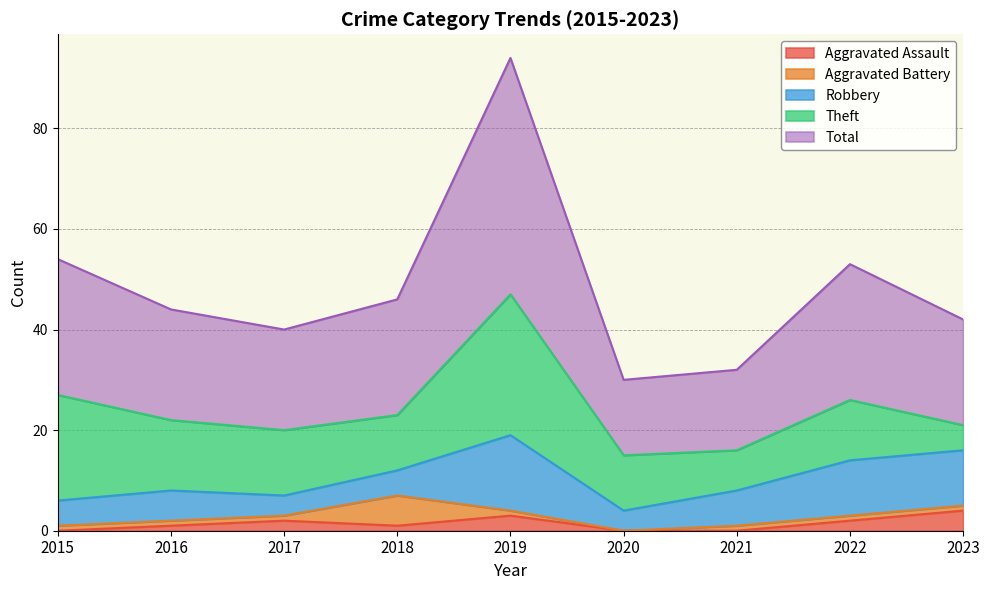

What is the total value across all series at 2018?

46